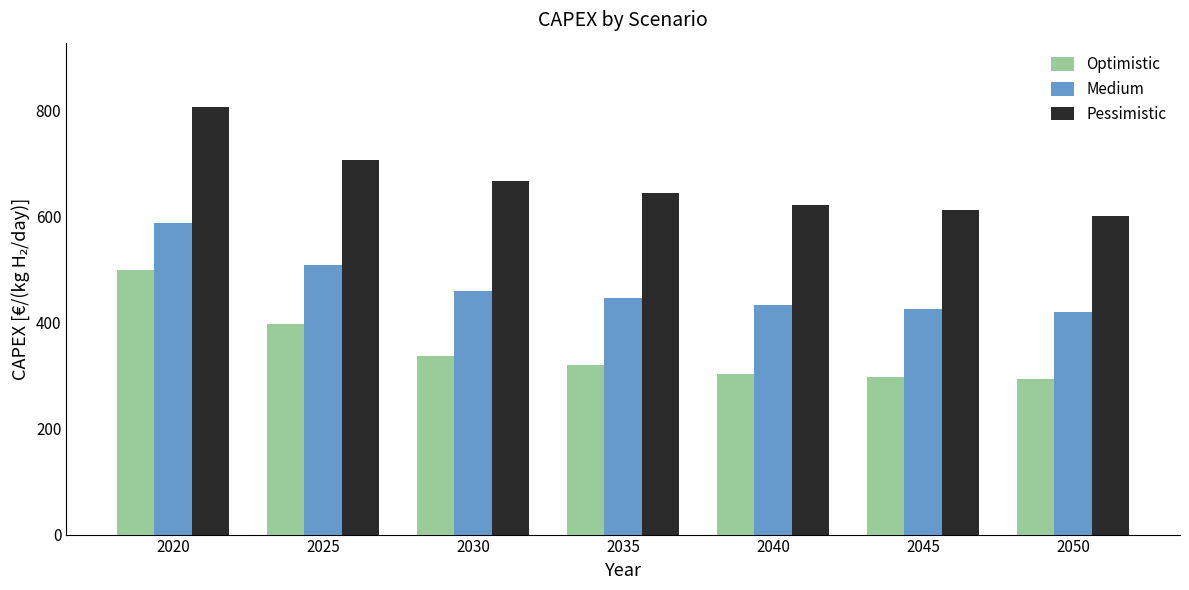

At which label does Medium reach its peak?

2020